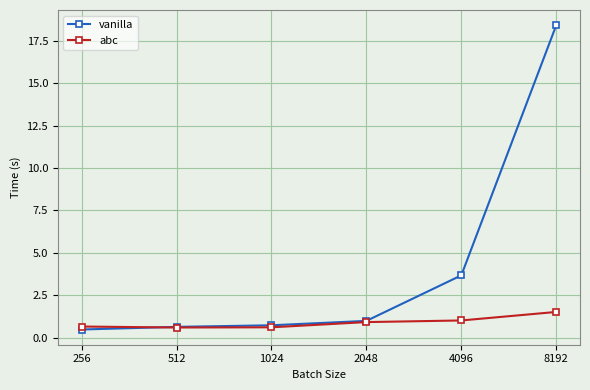

At how many categories does at least one series exceed 3?

2